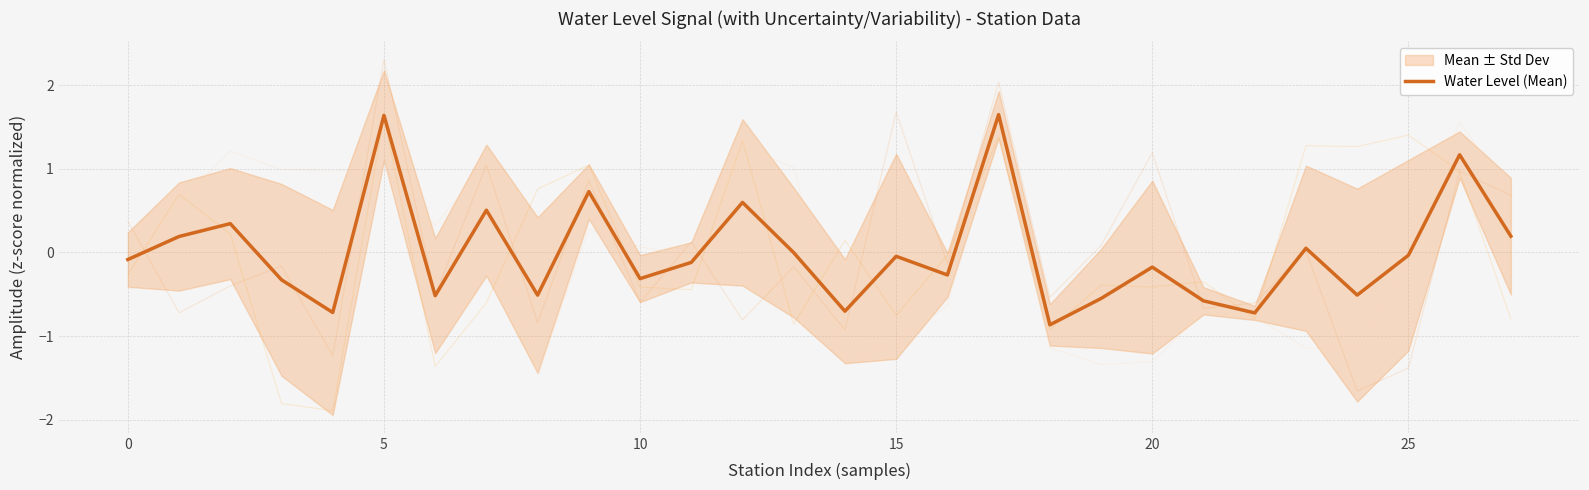

What value does the data have at 24?

-0.5